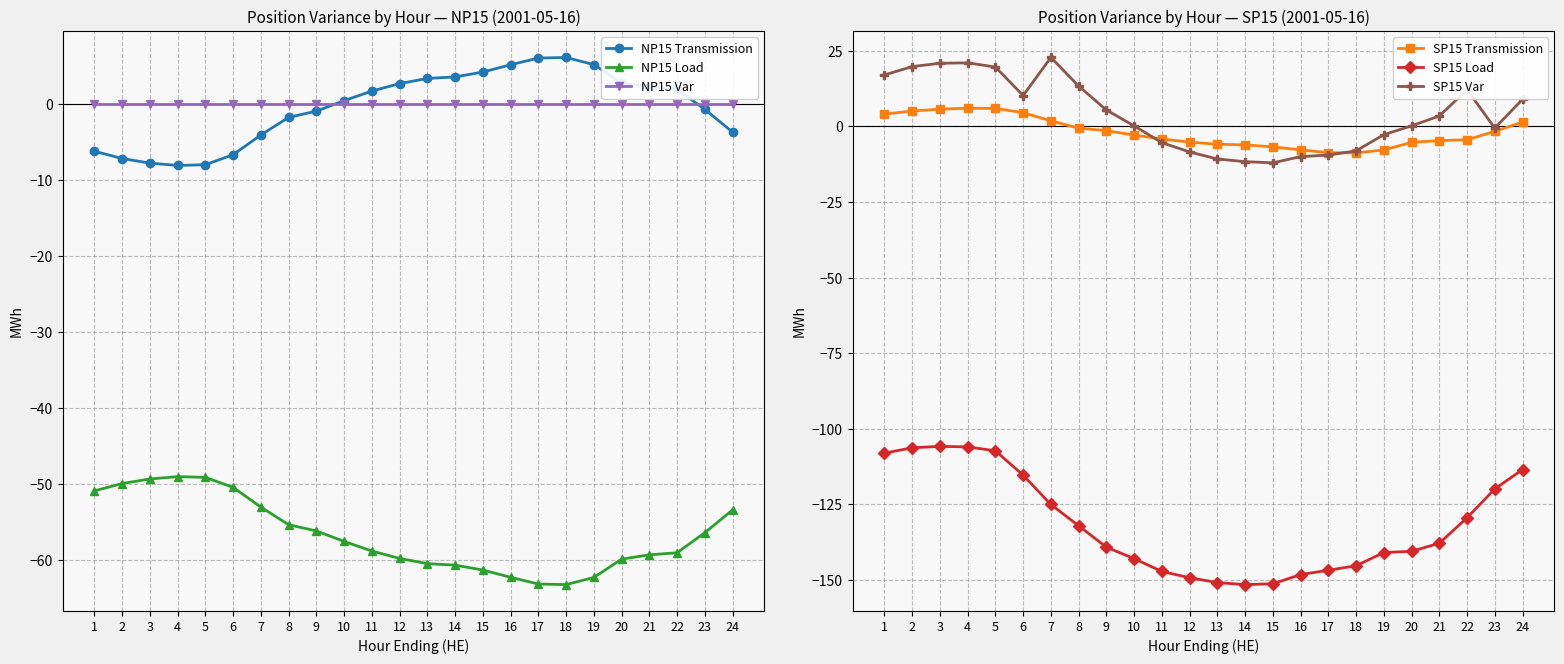

Reading left to right, what are all the values shown in this chart?

NP15 Transmission: 1=-6.2	2=-7.1	3=-7.7	4=-8.0	5=-7.9	6=-6.6	7=-4.0	8=-1.7	9=-0.9	10=0.5	11=1.8	12=2.7	13=3.4	14=3.6	15=4.3	16=5.2	17=6.1	18=6.2	19=5.2	20=2.8	21=2.3	22=2.0	23=-0.7	24=-3.6
NP15 Load: 1=-50.8	2=-49.9	3=-49.3	4=-49.0	5=-49.1	6=-50.4	7=-53.0	8=-55.3	9=-56.1	10=-57.5	11=-58.8	12=-59.7	13=-60.4	14=-60.6	15=-61.3	16=-62.2	17=-63.1	18=-63.2	19=-62.2	20=-59.8	21=-59.3	22=-59.0	23=-56.4	24=-53.4
NP15 Var: 1=0.0	2=0.0	3=0.0	4=0.0	5=0.0	6=0.0	7=0.0	8=0.0	9=0.0	10=0.0	11=0.0	12=0.0	13=0.0	14=0.0	15=0.0	16=0.0	17=0.0	18=0.0	19=0.0	20=0.0	21=0.0	22=0.0	23=0.0	24=0.0
SP15 Transmission: 1=4.1	2=5.1	3=5.7	4=6.0	5=6.0	6=4.6	7=1.9	8=-0.5	9=-1.4	10=-2.8	11=-4.2	12=-5.2	13=-5.9	14=-6.1	15=-6.8	16=-7.8	17=-8.7	18=-8.8	19=-7.8	20=-5.3	21=-4.7	22=-4.4	23=-1.6	24=1.5
SP15 Load: 1=-108.0	2=-106.3	3=-105.8	4=-106.0	5=-107.3	6=-115.3	7=-125.0	8=-132.1	9=-139.2	10=-142.9	11=-147.2	12=-149.3	13=-150.9	14=-151.6	15=-151.3	16=-148.2	17=-146.8	18=-145.3	19=-140.9	20=-140.5	21=-137.9	22=-129.4	23=-119.9	24=-113.5
SP15 Var: 1=17.1	2=19.8	3=20.9	4=21.1	5=19.7	6=10.2	7=22.8	8=13.4	9=5.4	10=0.2	11=-5.3	12=-8.4	13=-10.8	14=-11.6	15=-12.0	16=-10.0	17=-9.4	18=-8.1	19=-2.7	20=0.2	21=3.5	22=12.2	23=-0.5	24=9.0